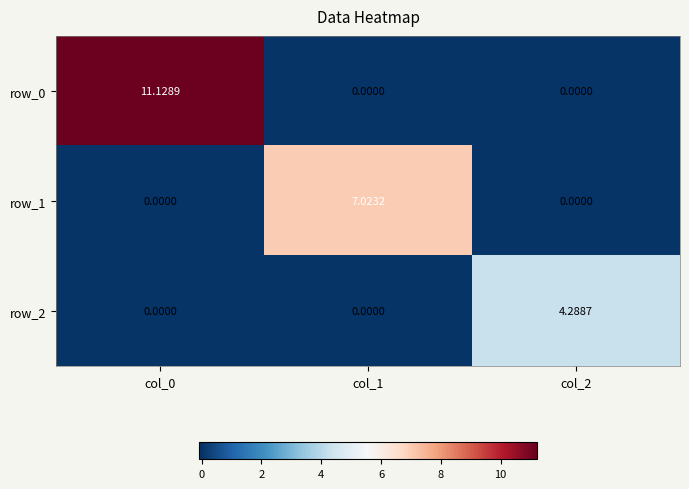

What is the average value of the row_1 series?

2.3